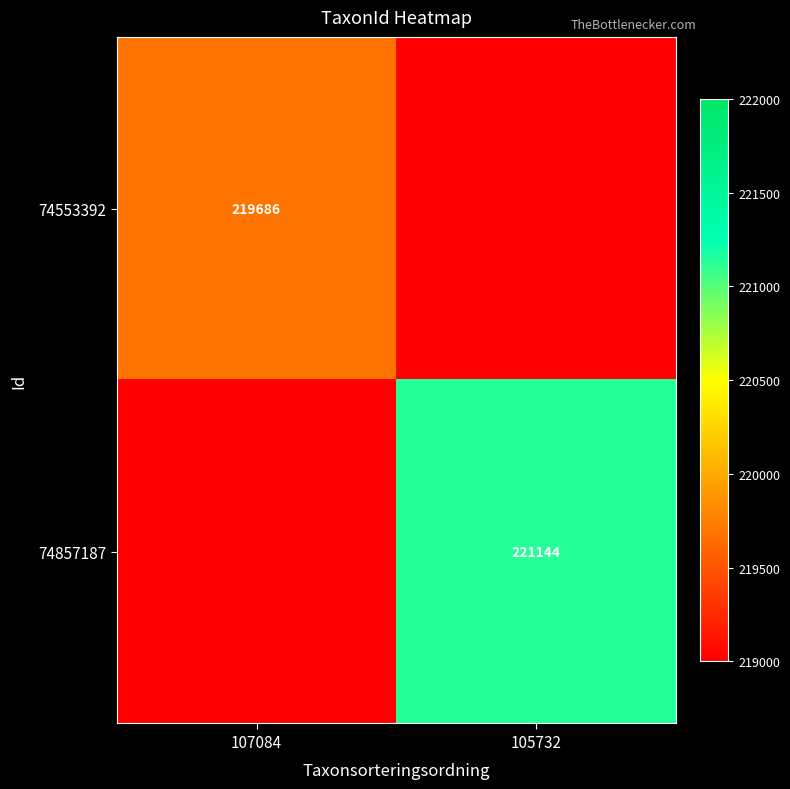

The 74857187 series shows 221144 at 105732. True or false?

True